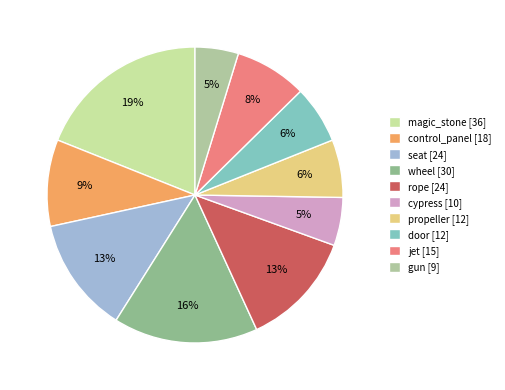

Is there any slice that represents more than half of the pie?

No